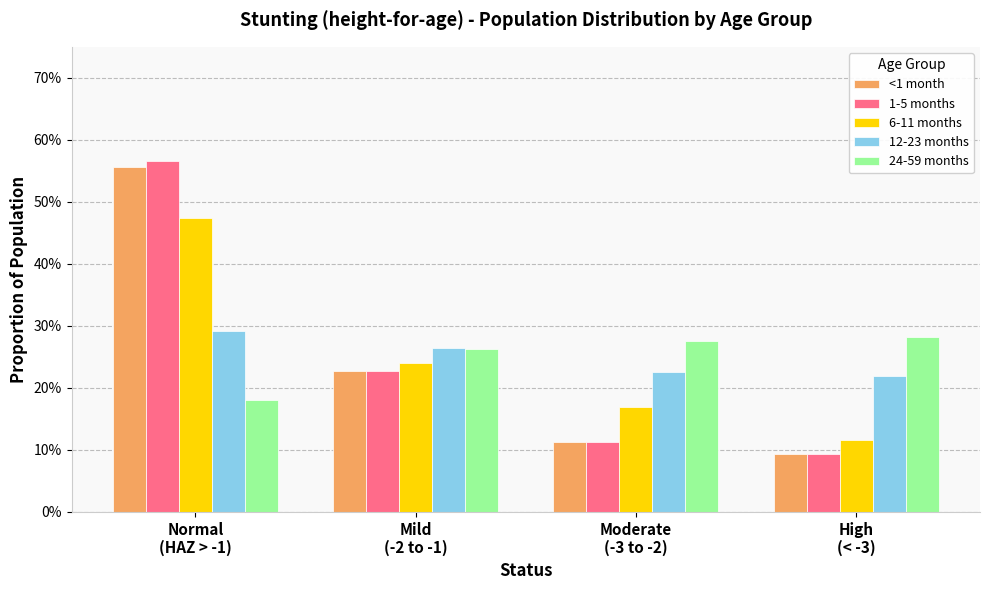

What position from the left is Normal
(HAZ > -1)?

1